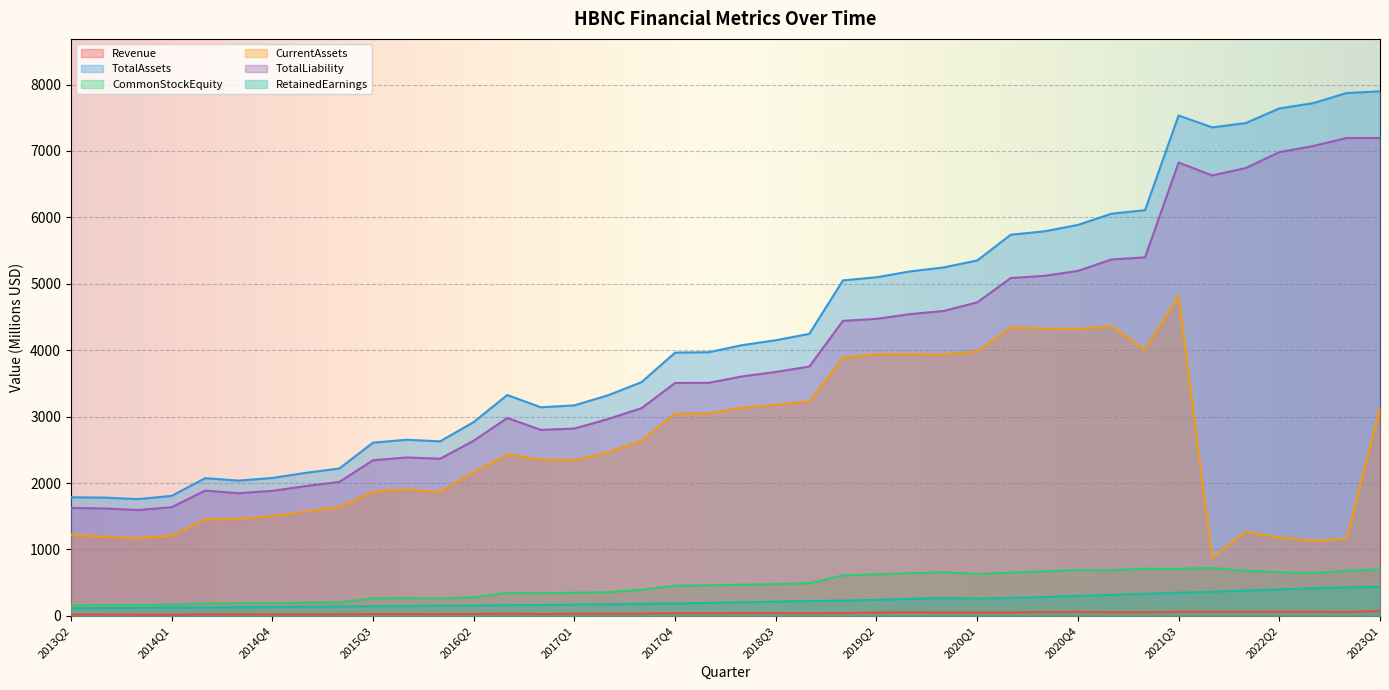

Rank the series at 2014Q1 from lowest to highest value.

Revenue, RetainedEarnings, CommonStockEquity, CurrentAssets, TotalLiability, TotalAssets